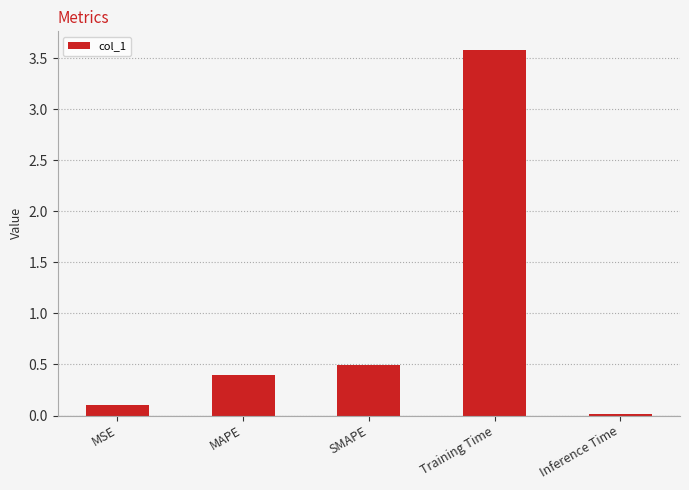

What is the maximum value shown in the chart?

3.6